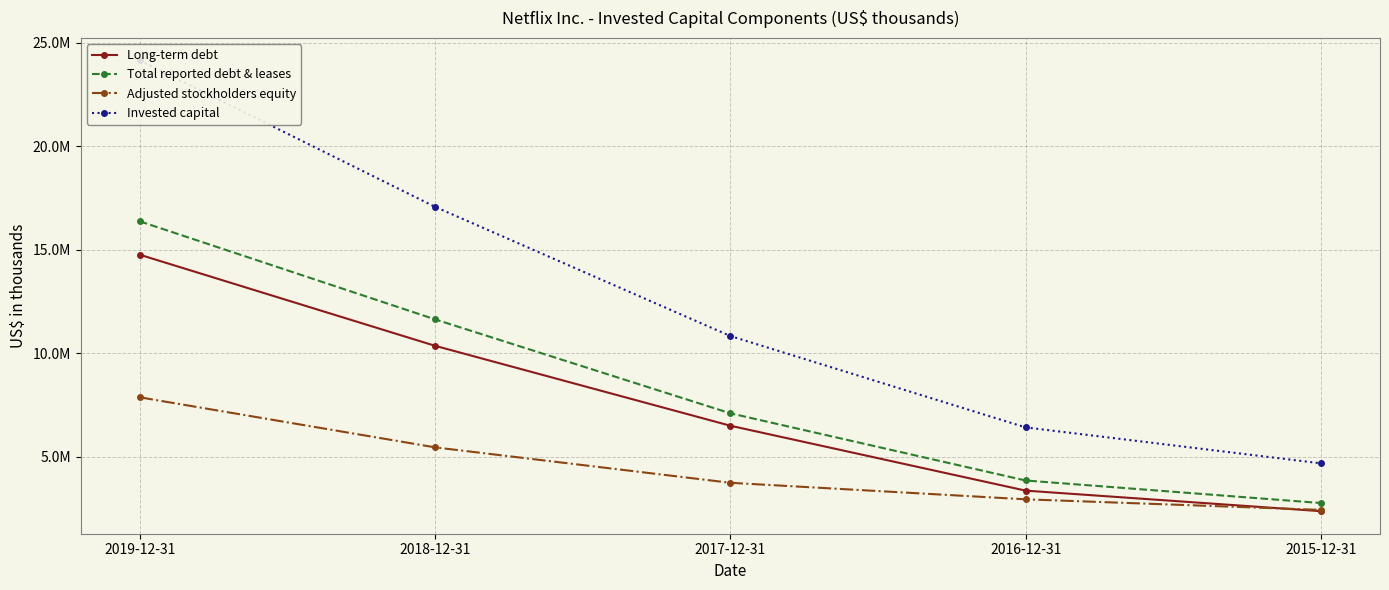

What is the value of the Total reported debt & leases point at the 4th from the left?

3853583